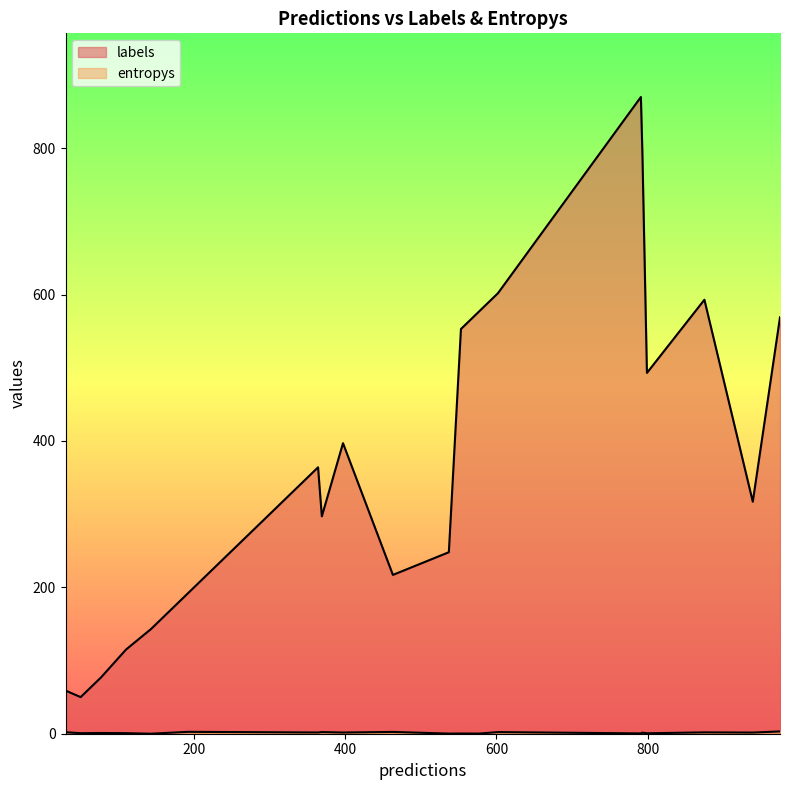

True or false: labels and entropys intersect in this chart.

False